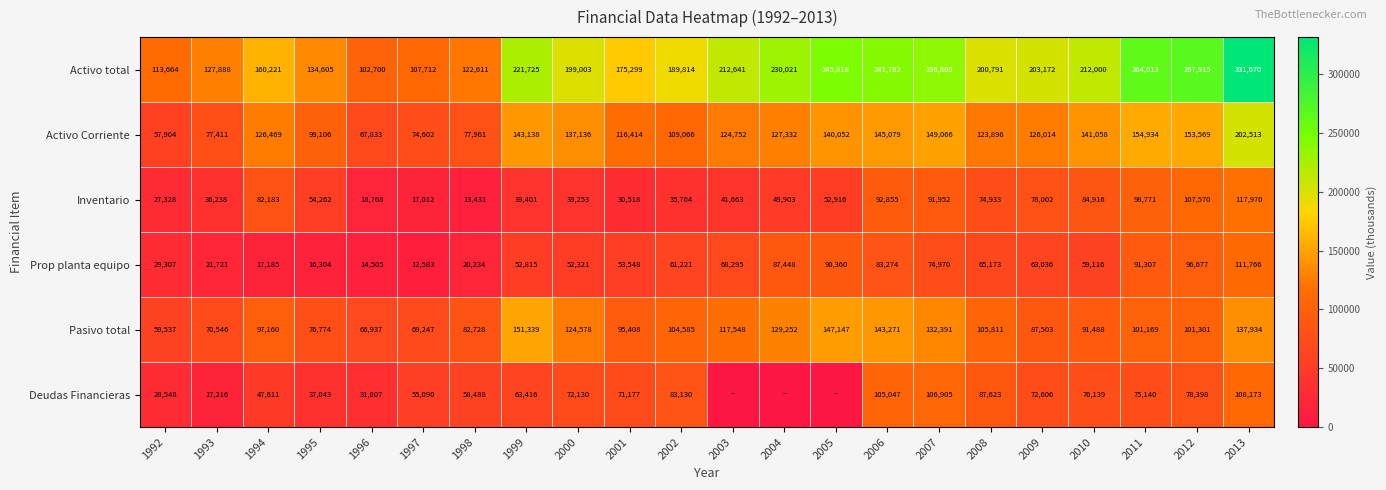

What is the sum of all Activo total values?

4301874